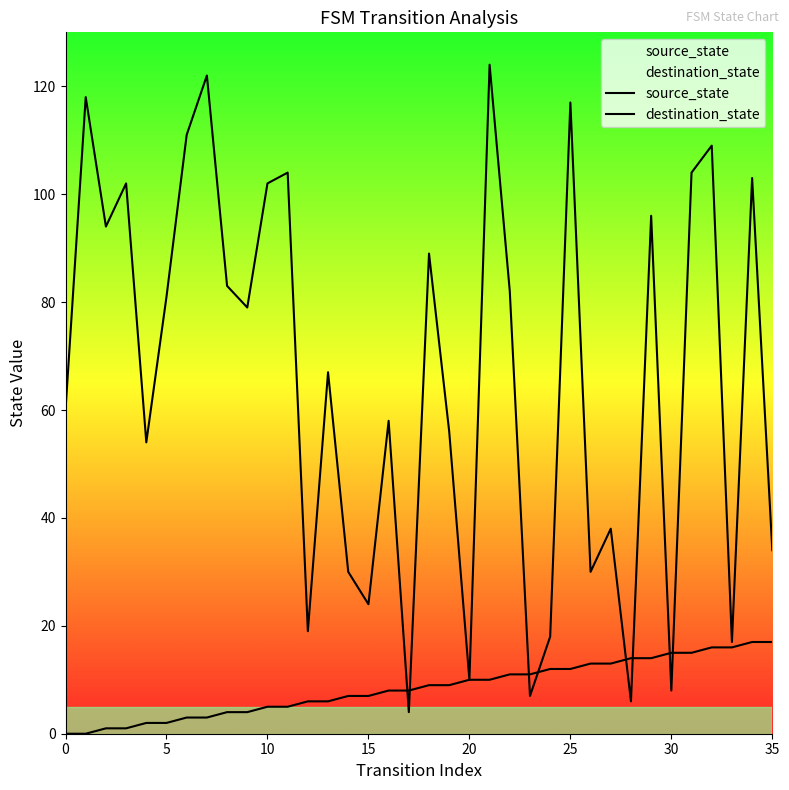

At how many categories does at least one series exceed 29?

27